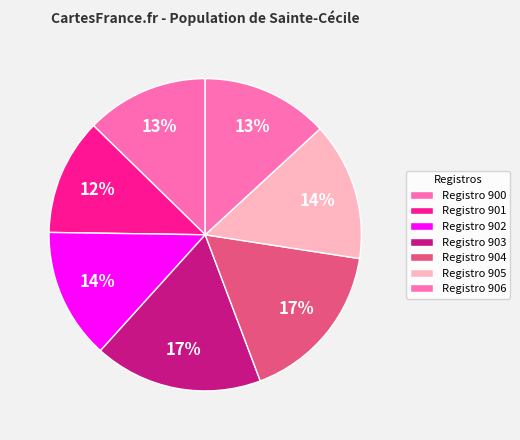

Does any single category account for the majority?

No